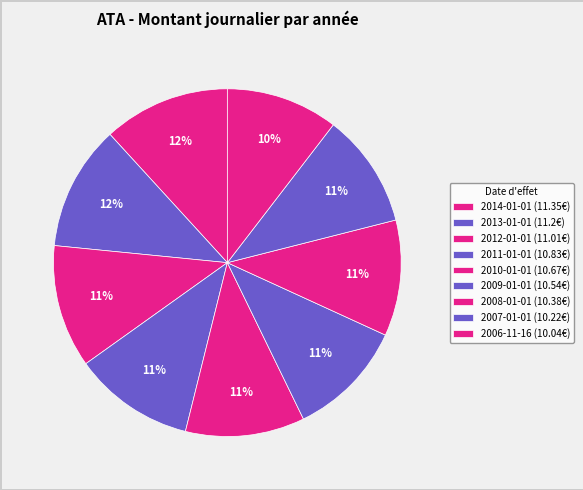

To the nearest percent, what percentage of the pie is 2012-01-01?

11%